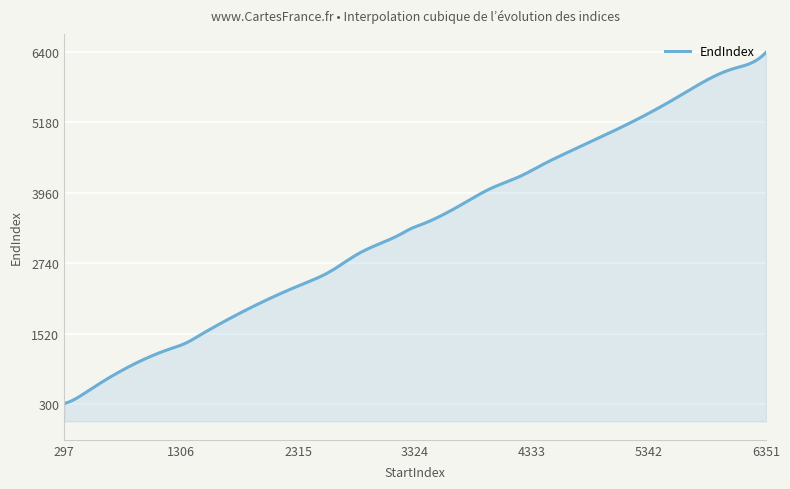

How many lines are shown in the chart?

1